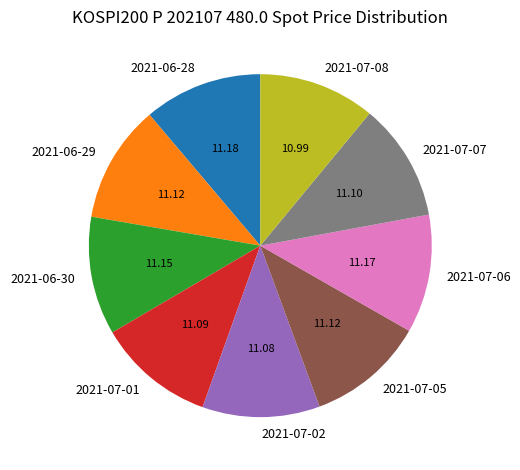

Is there any slice that represents more than half of the pie?

No